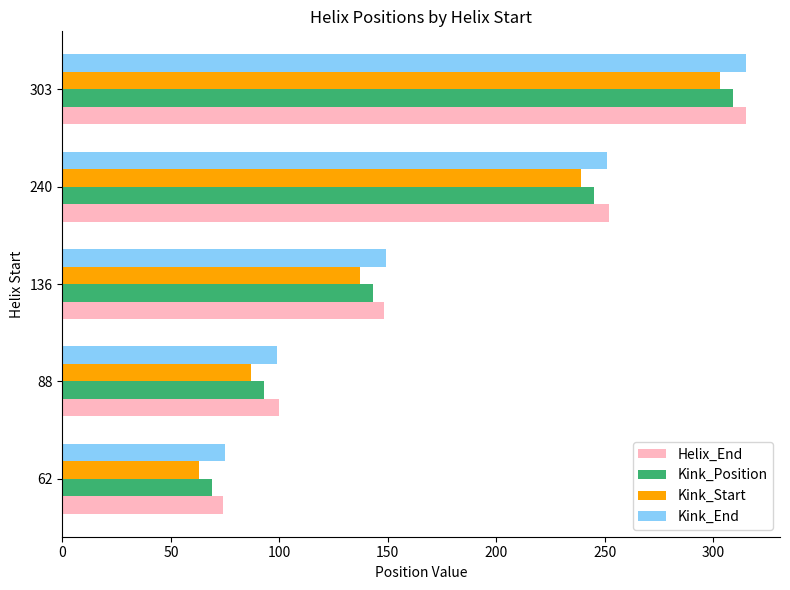

The value of Kink_End at 88 is 99. True or false?

True